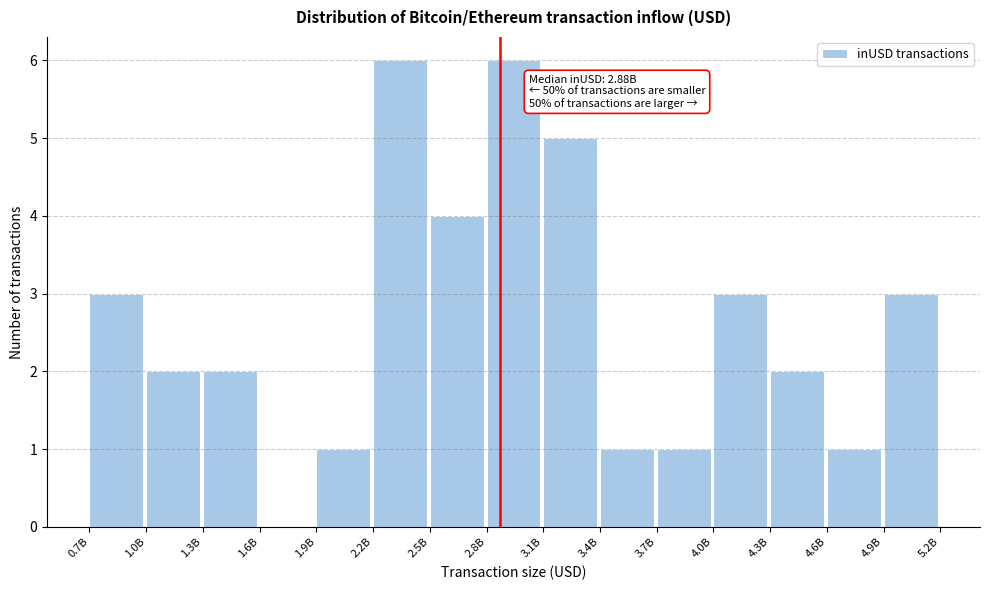

Reading left to right, list all the values displayed in this chart.

0.7B=3	1.0B=2	1.3B=2	1.6B=0	1.9B=1	2.2B=6	2.5B=4	2.8B=6	3.1B=5	3.4B=1	3.7B=1	4.0B=3	4.3B=2	4.6B=1	4.9B=3